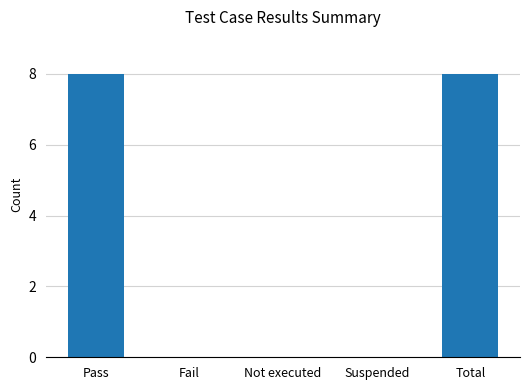

The chart shows a value of 8 at Total. True or false?

True